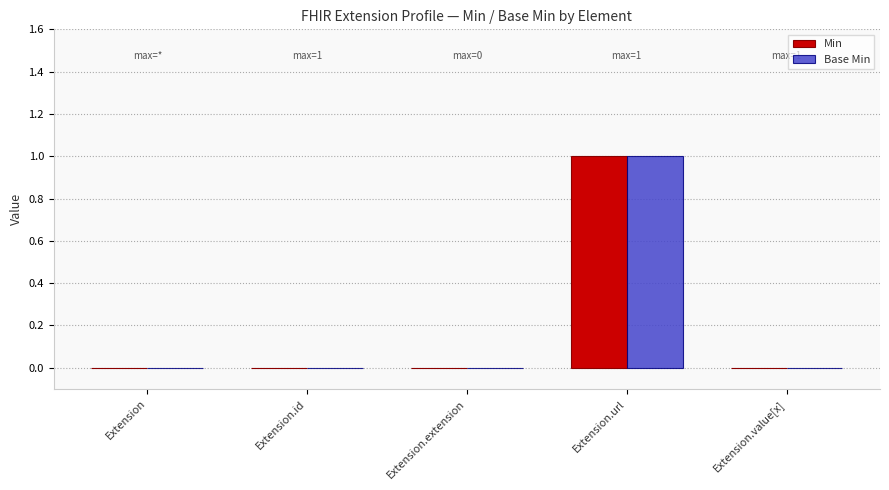

Count the number of data series in this chart.

2